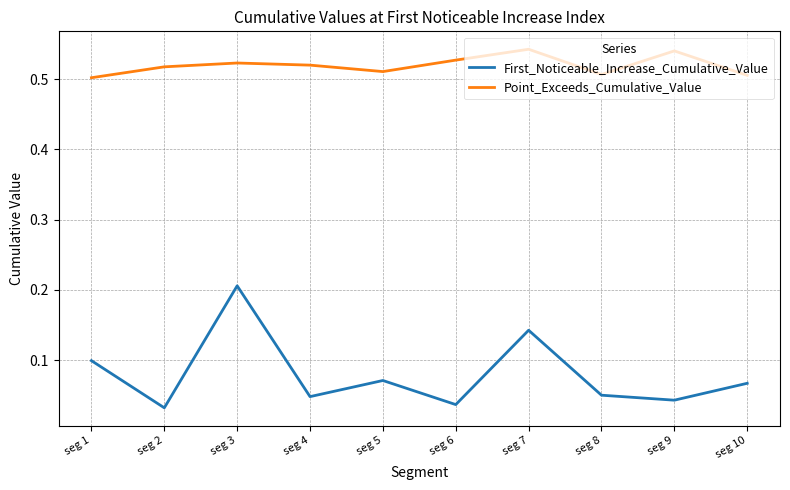

Rank the series at seg 4 from lowest to highest value.

First_Noticeable_Increase_Cumulative_Value, Point_Exceeds_Cumulative_Value